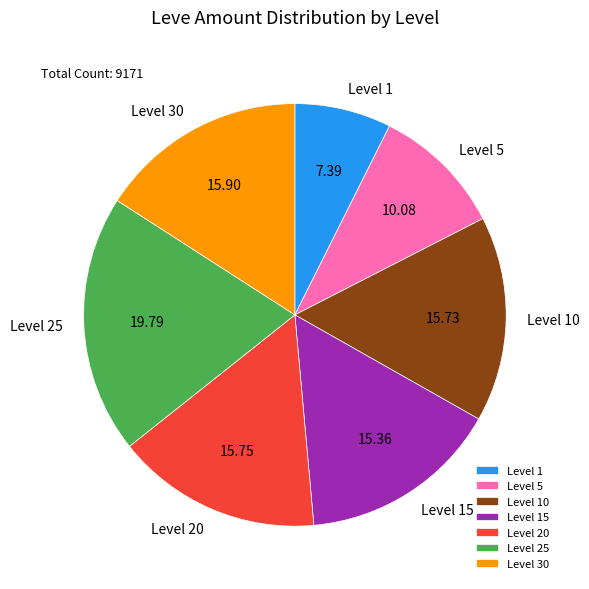

Does Level 10 account for over 50% of the chart?

No